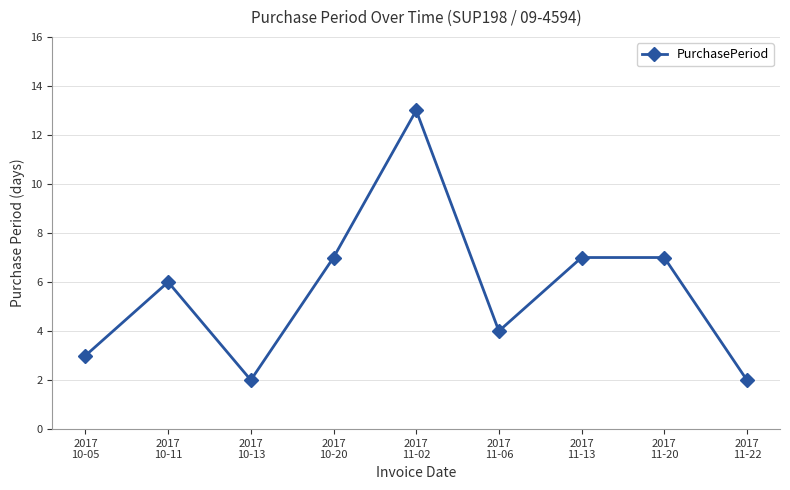

Approximately how many times larger is the value at 2017
11-06 compared to 2017
11-20?

0.6